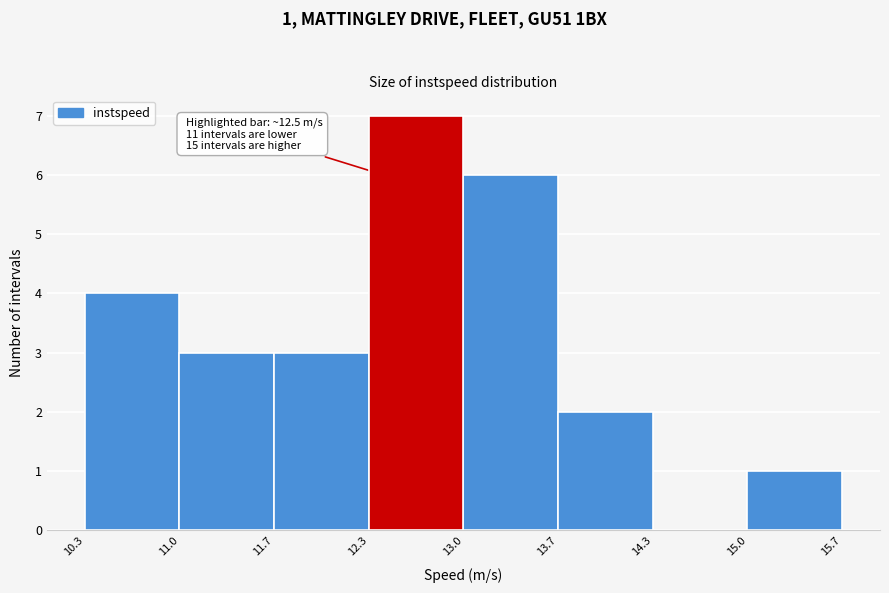

Which range on the x-axis has the tallest bar?

12.3 to 13.0